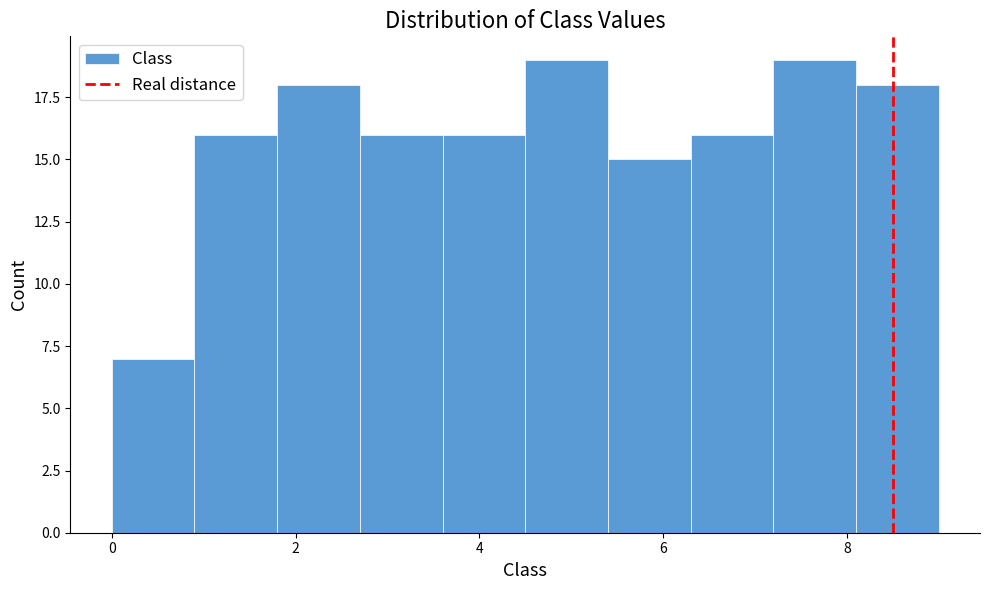

Reading left to right, list every bar in this chart as the range it spans on the x-axis followed by its height. Neither the bar edges nor the heights are printed on the chart, so give them approximately, as read against the axes.

0.0 to 0.9: 7
0.9 to 1.8: 16
1.8 to 2.7: 18
2.7 to 3.6: 16
3.6 to 4.5: 16
4.5 to 5.4: 19
5.4 to 6.3: 15
6.3 to 7.2: 16
7.2 to 8.1: 19
8.1 to 9.0: 18